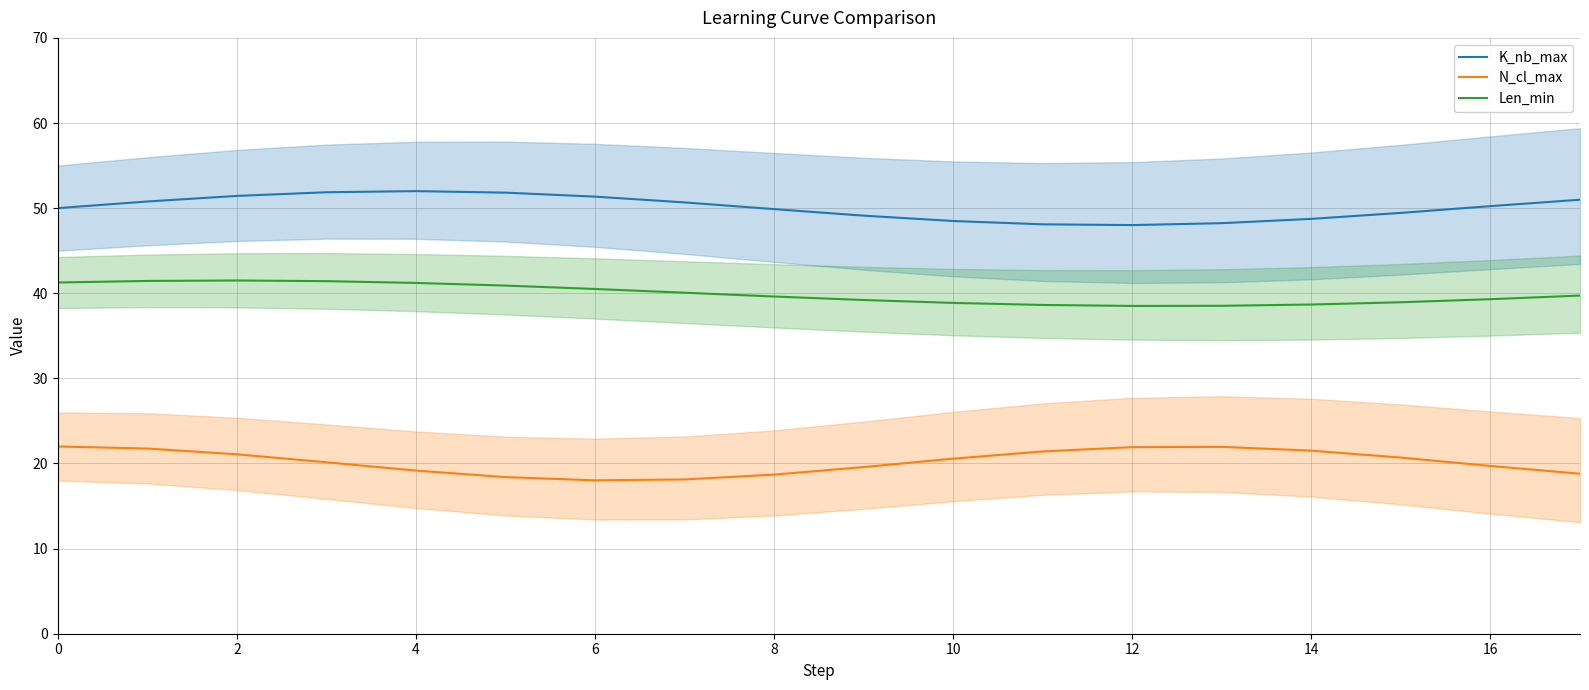

How many distinct data groups are displayed?

3